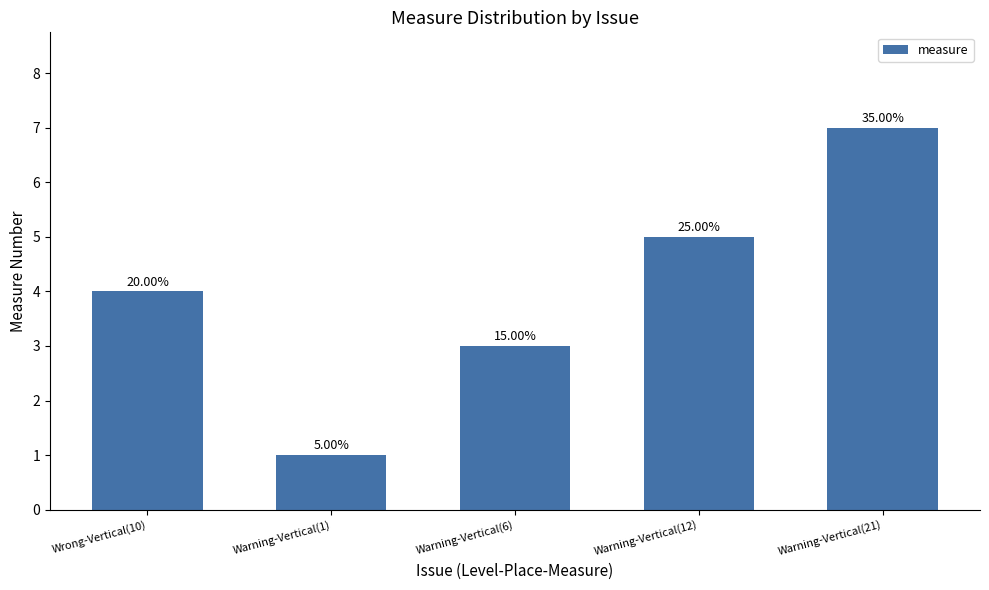

Where is the data nearest to the value 4?

Wrong-Vertical(10)